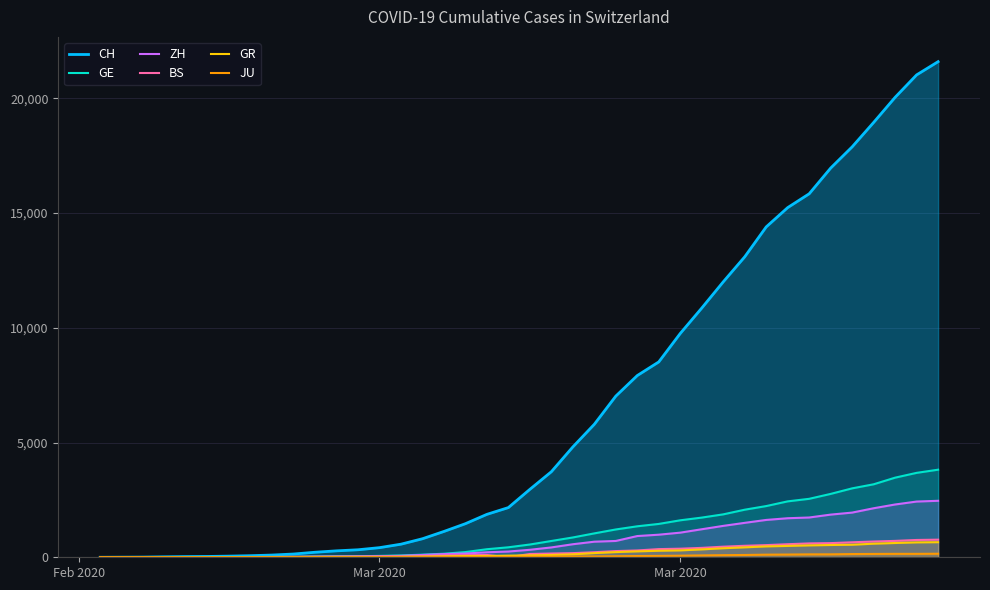

What are all the series names shown in the legend?

CH, GE, ZH, BS, GR, JU